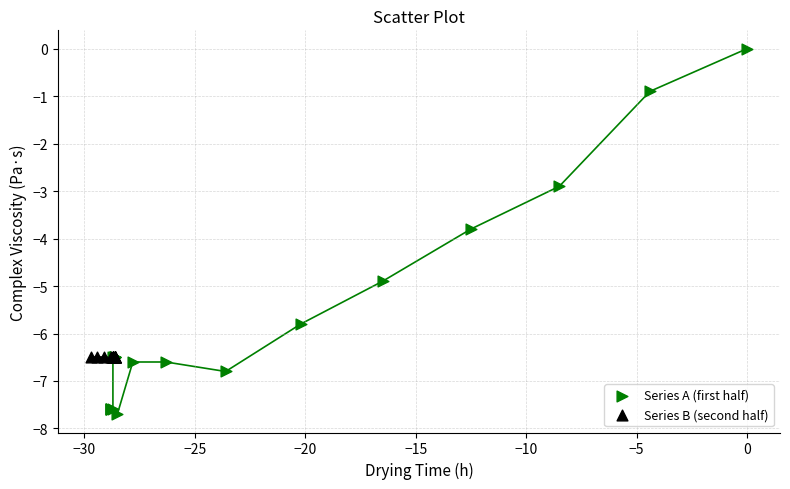

Which series reaches the minimum Y coordinate?

Series A (first half)